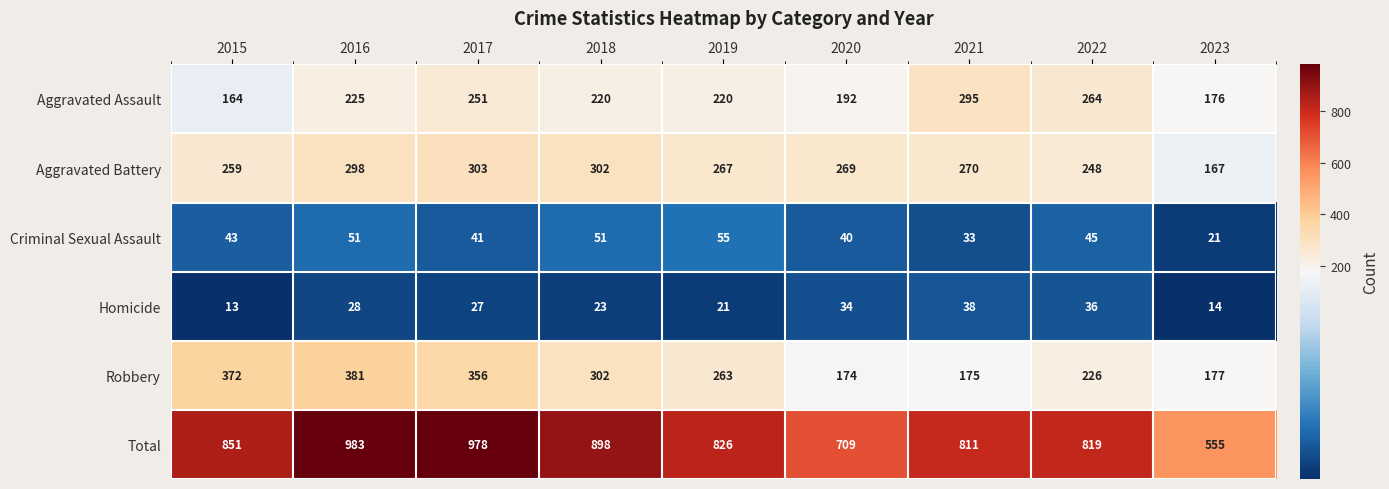

What is the minimum value shown in the chart?

13